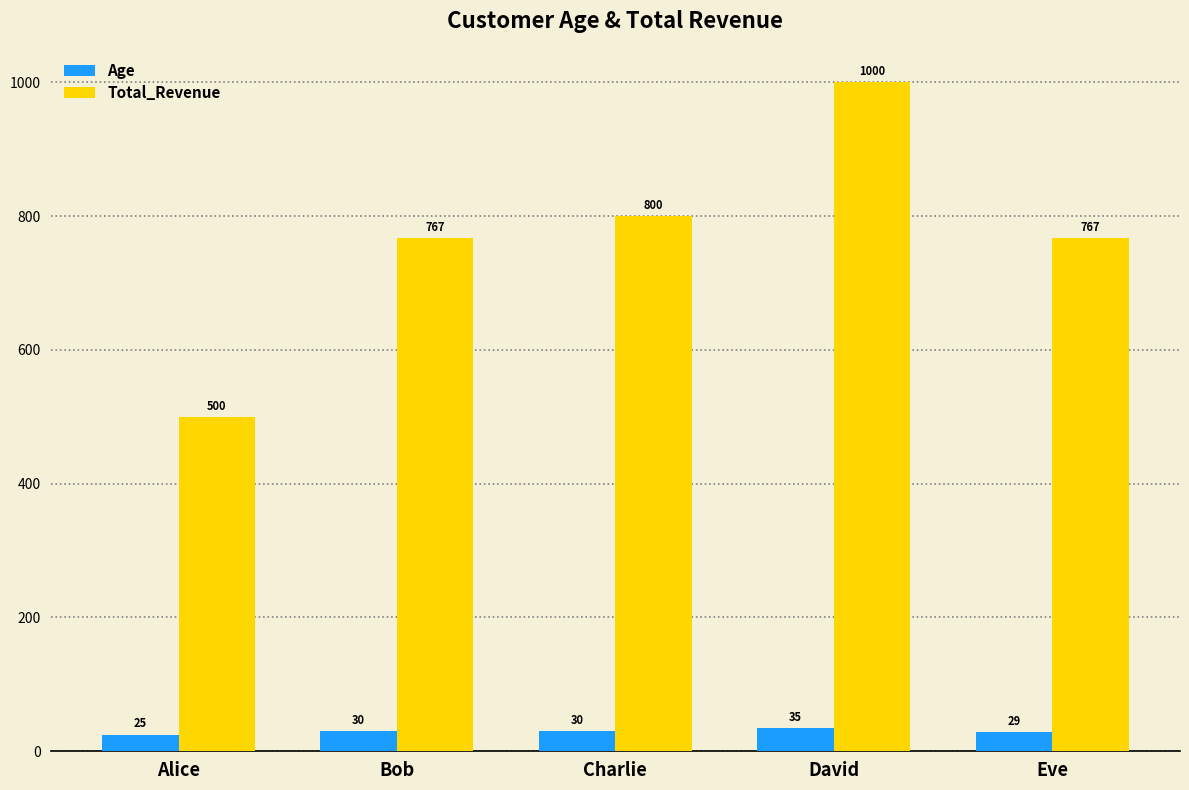

What is the sum of the Age values at Alice and Charlie?

54.8